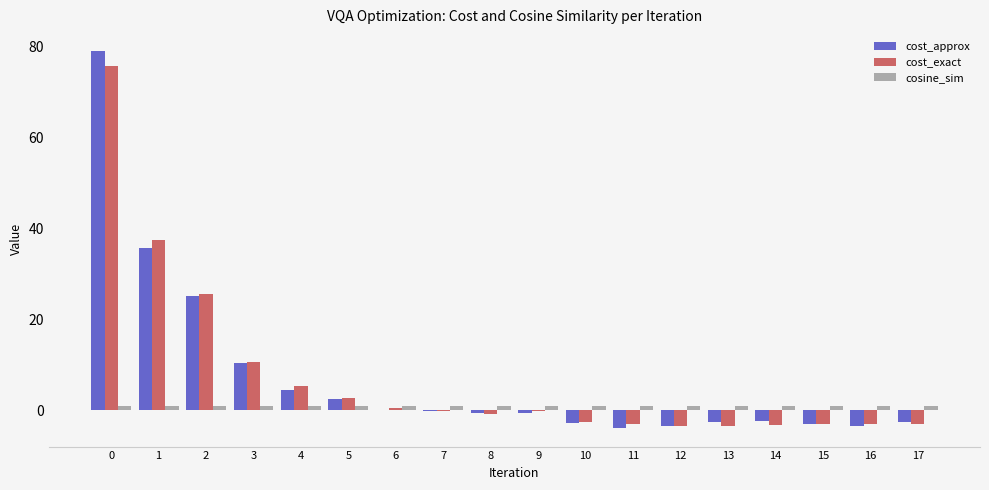

Is it true that cost_exact equals -3.5 at 13?

True